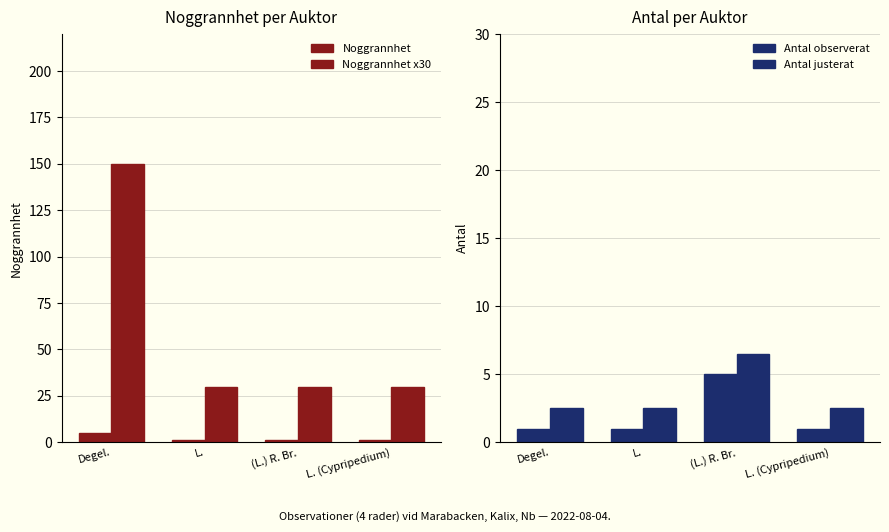

Is the value of Antal observerat at (L.) R. Br. greater than the value of Noggrannhet at L. (Cypripedium)?

Yes